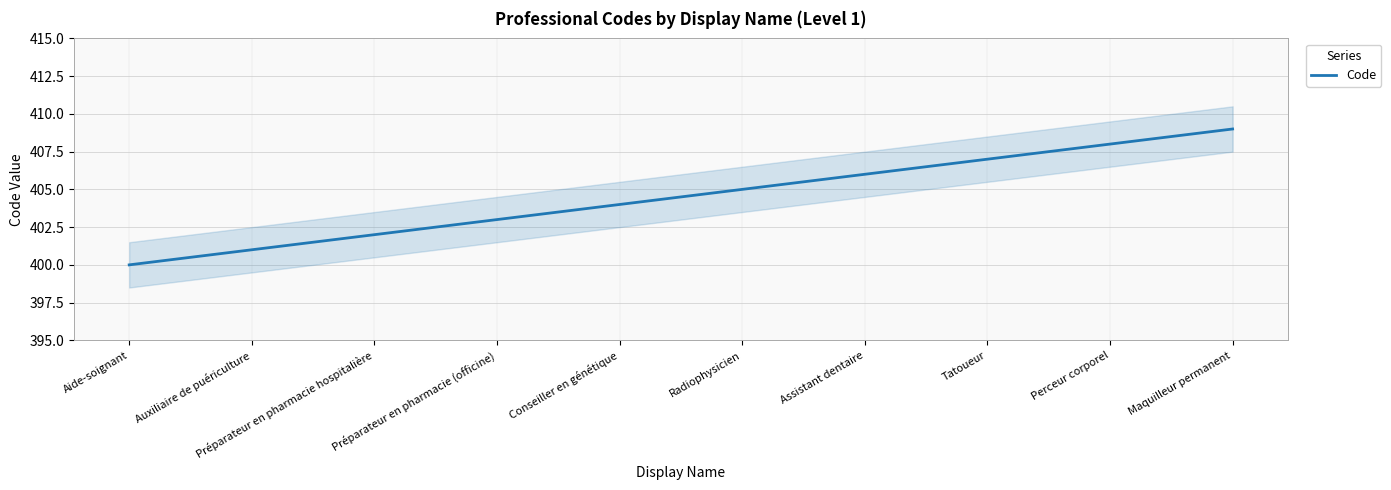

The value at Auxiliaire de puériculture is 401. True or false?

True